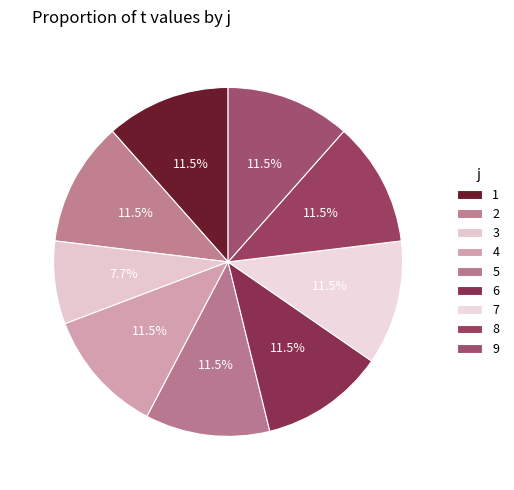

How many segments does this pie chart have?

9